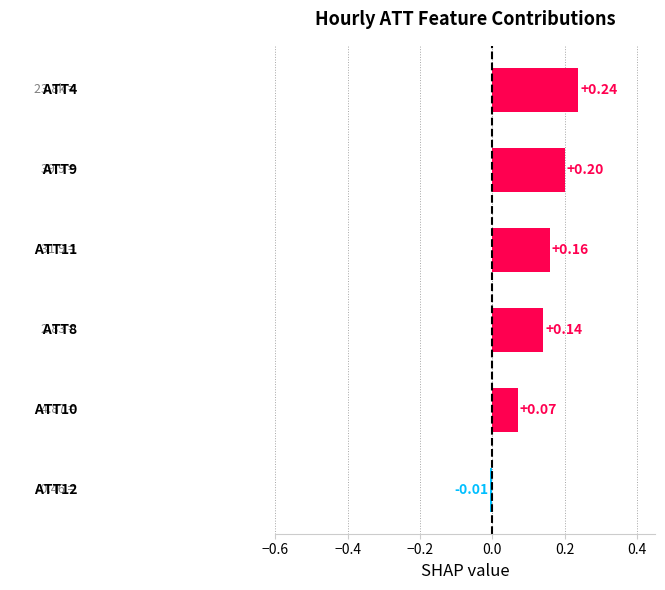

What is the sum of all values?

0.8